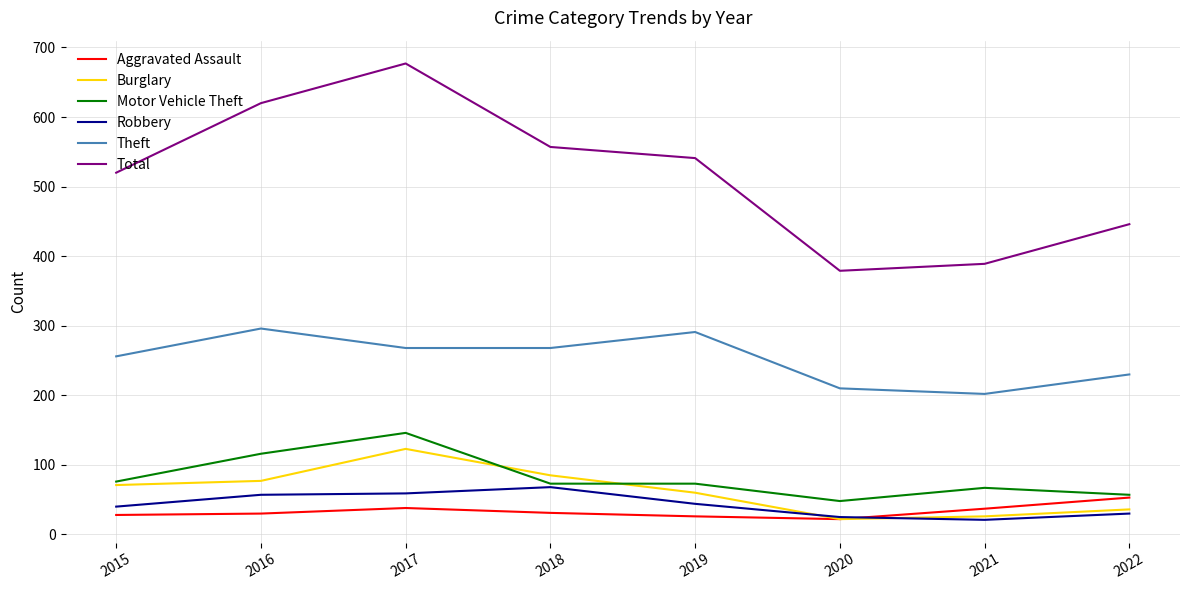

What is the difference between the highest and lowest values at 2021?

368